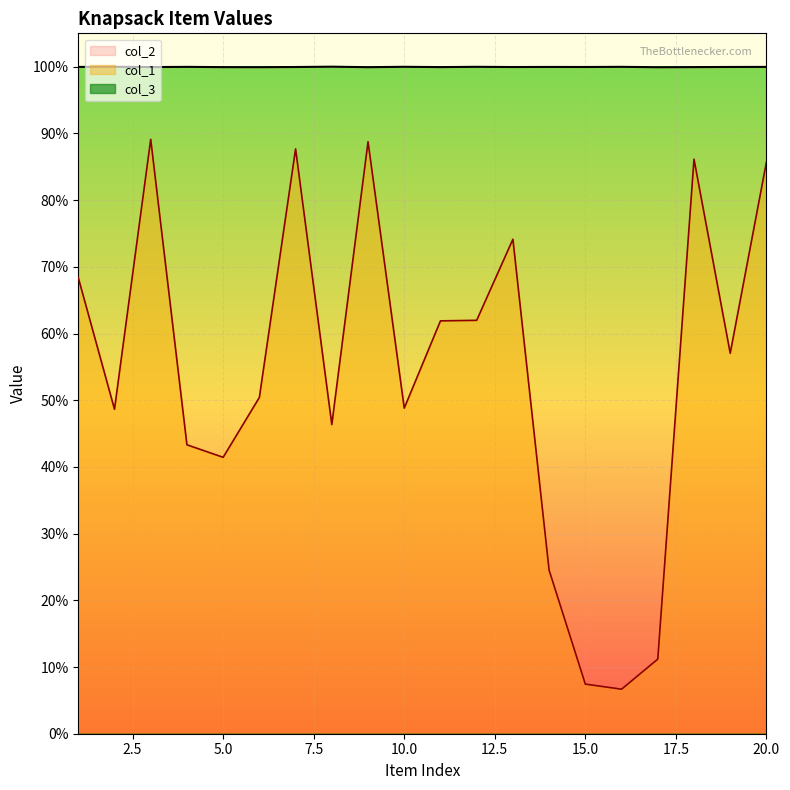

How many data points in col_1 are less than 57090?

10